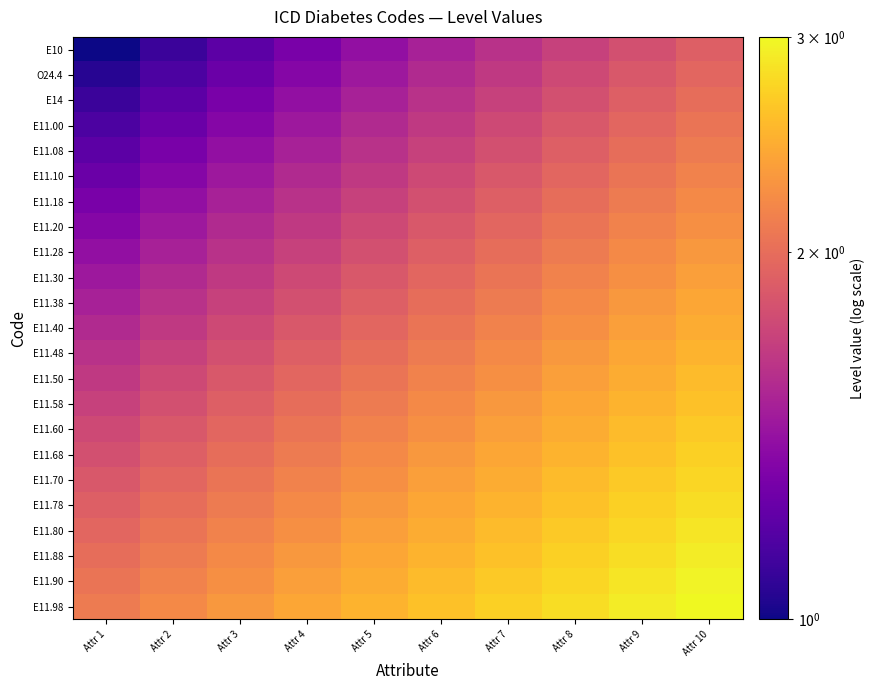

At Attr 2, list the series in order from largest to smallest.

E11.98, E11.90, E11.88, E11.80, E11.78, E11.70, E11.68, E11.60, E11.58, E11.50, E11.48, E11.40, E11.38, E11.30, E11.28, E11.20, E11.18, E11.10, E11.08, E11.00, E14, O24.4, E10